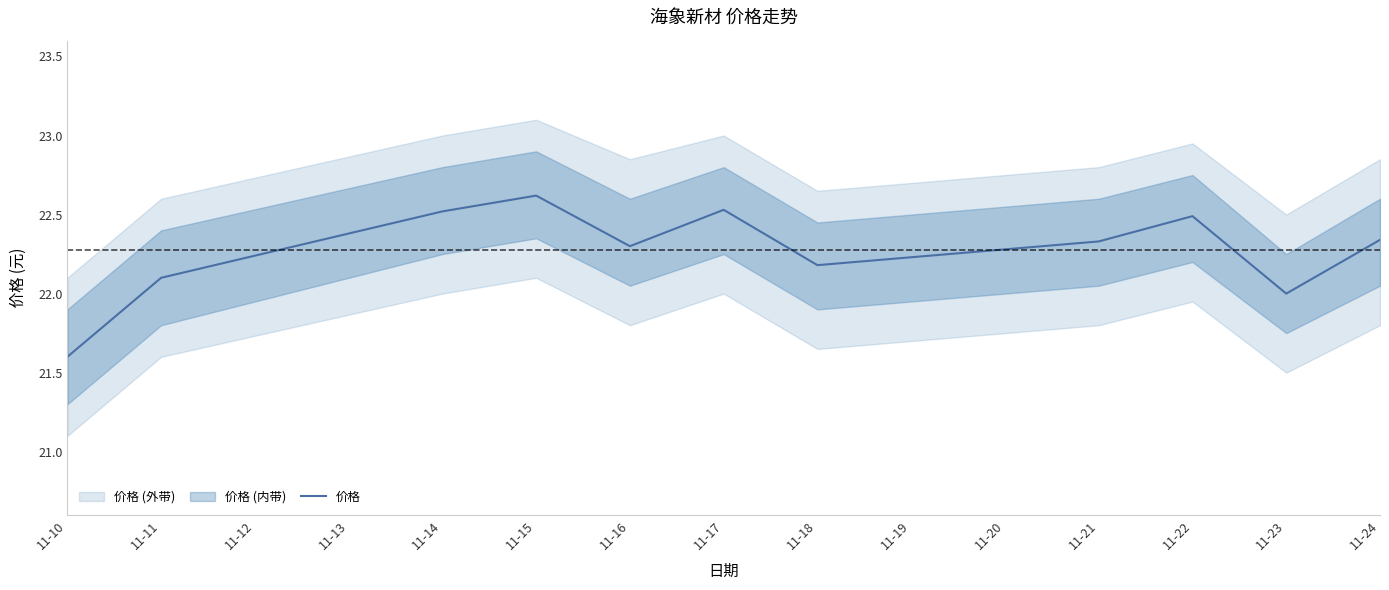

The 价格 series shows 22.1 at 11-11. True or false?

True